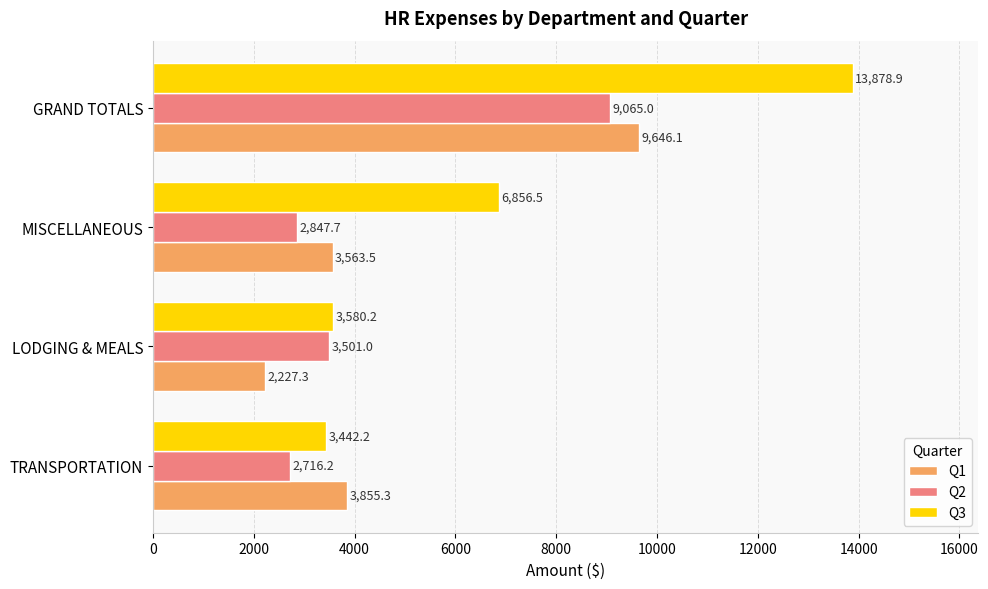

What is the difference between the maximum and minimum values in the Q3 series?

10436.7